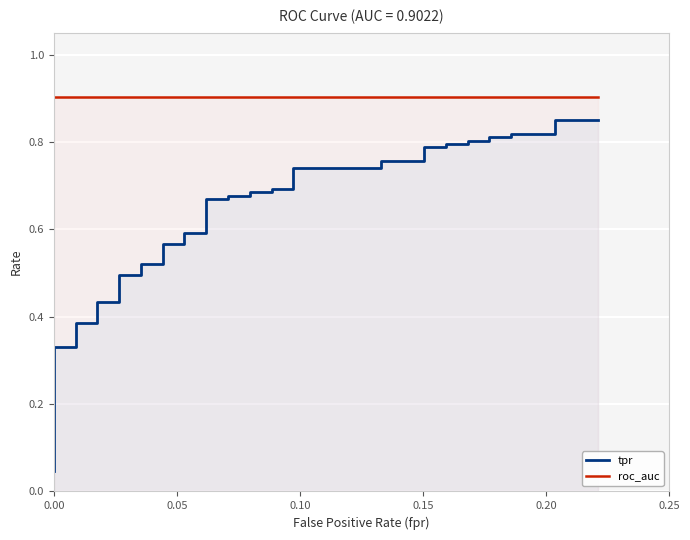

True or false: roc_auc and tpr intersect in this chart.

False